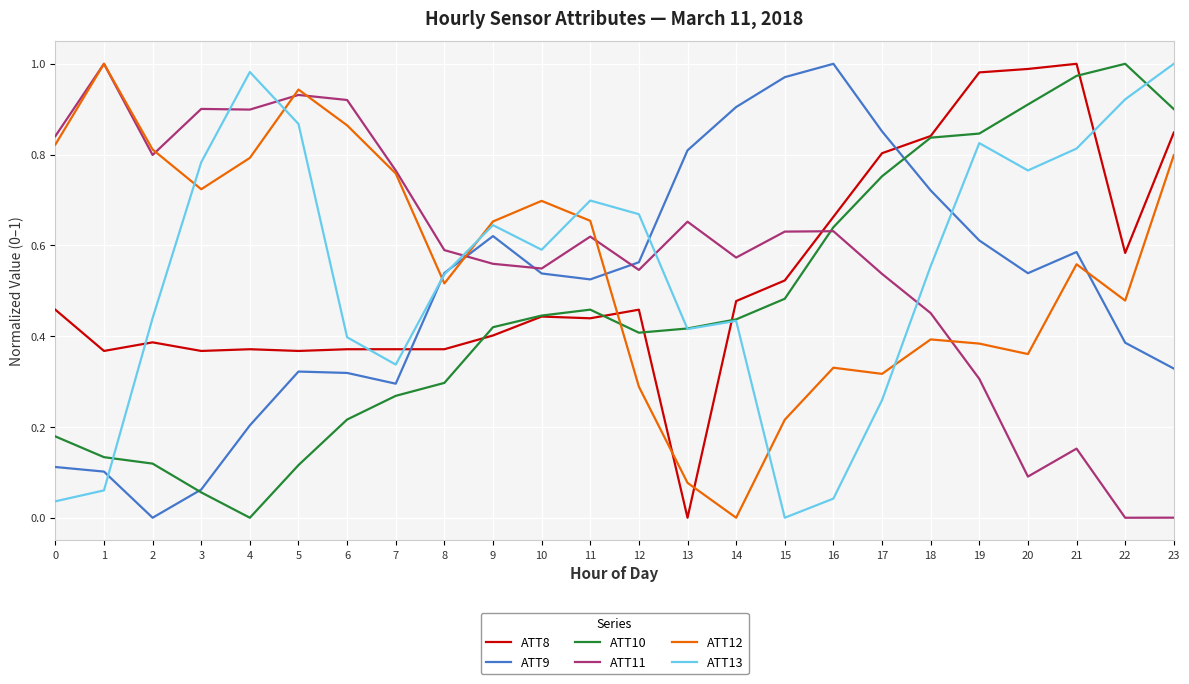

What is the total value across all series at 13?

2.4